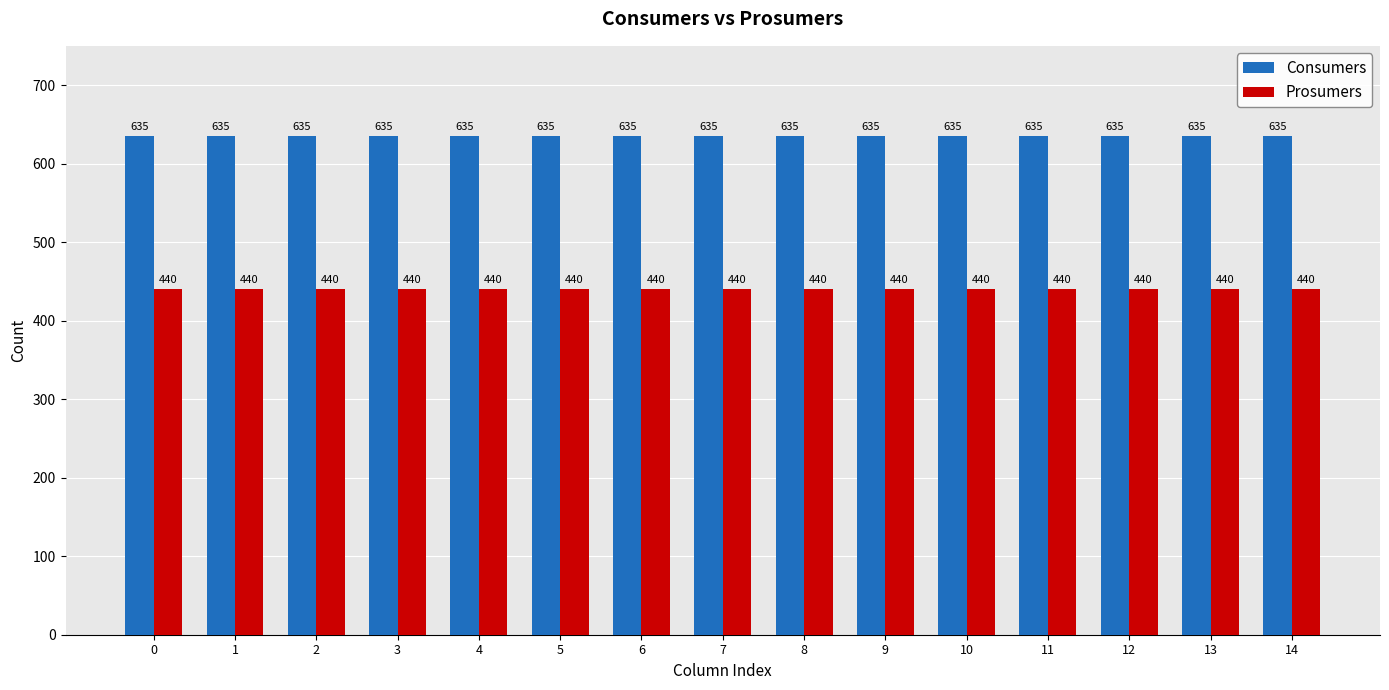

Is it true that Consumers equals 1041 at 13?

False